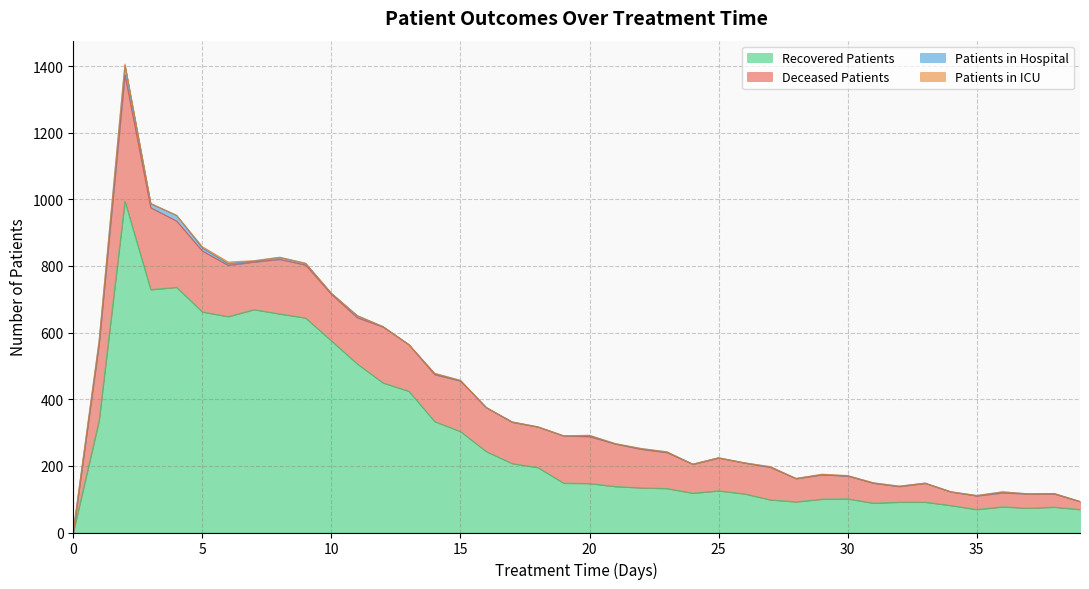

Is it true that deceased_patients equals 236 at 19?

False